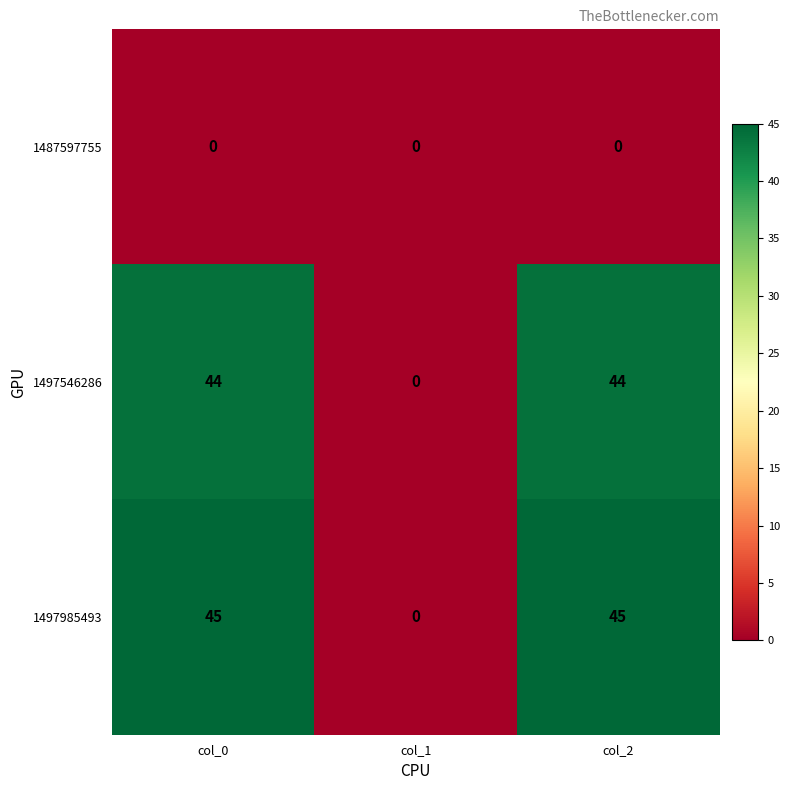

At col_2, list the series in order from largest to smallest.

1497985493, 1497546286, 1487597755